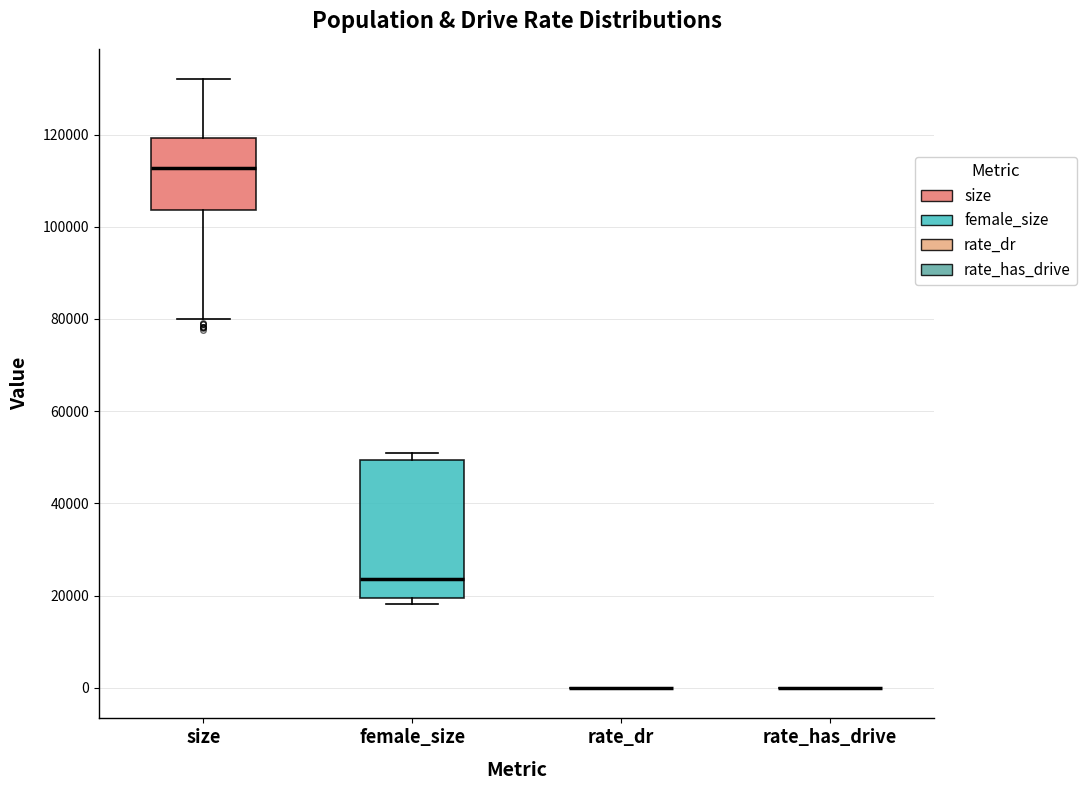

Which box is the tallest, from its lower edge to its upper edge?

female_size